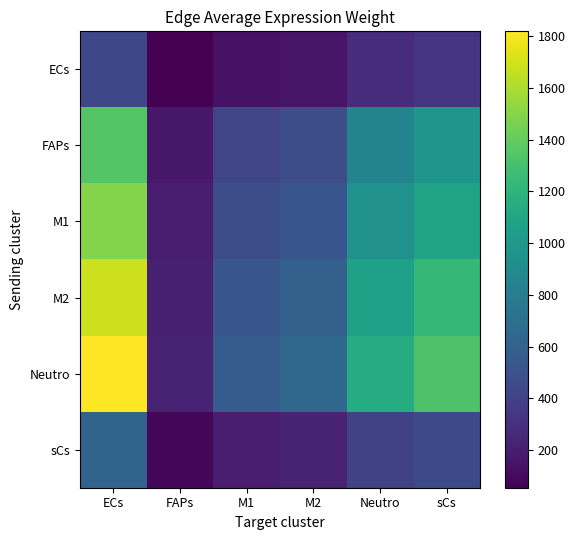

At how many categories does at least one series exceed 1725?

1